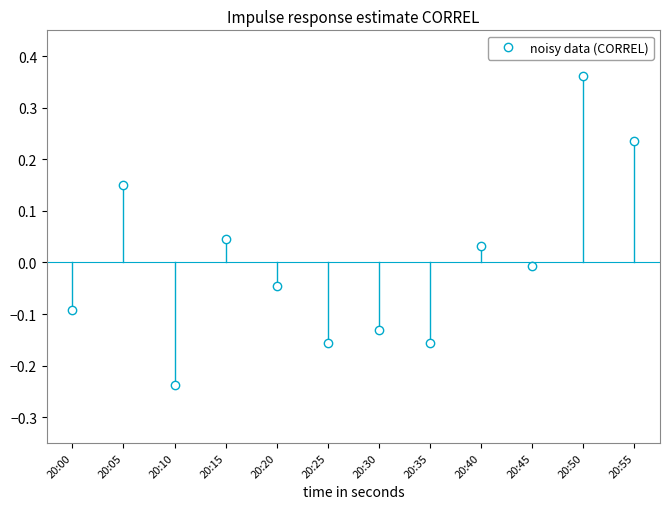

Which has a higher value, 20:50 or 20:10?

20:50